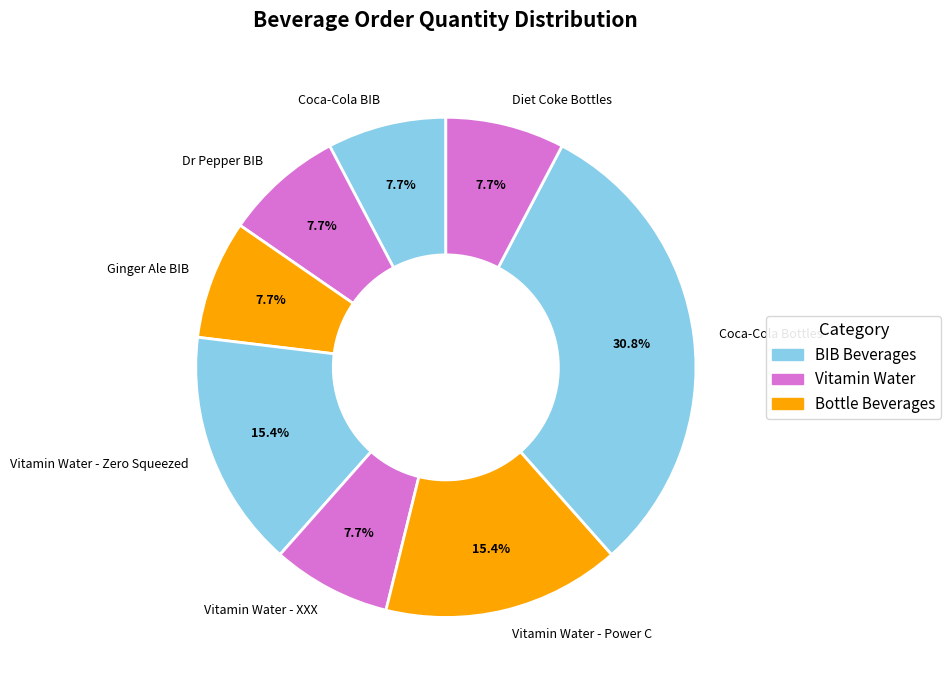

Between Coca-Cola Bottles and Dr Pepper BIB, which is larger?

Coca-Cola Bottles